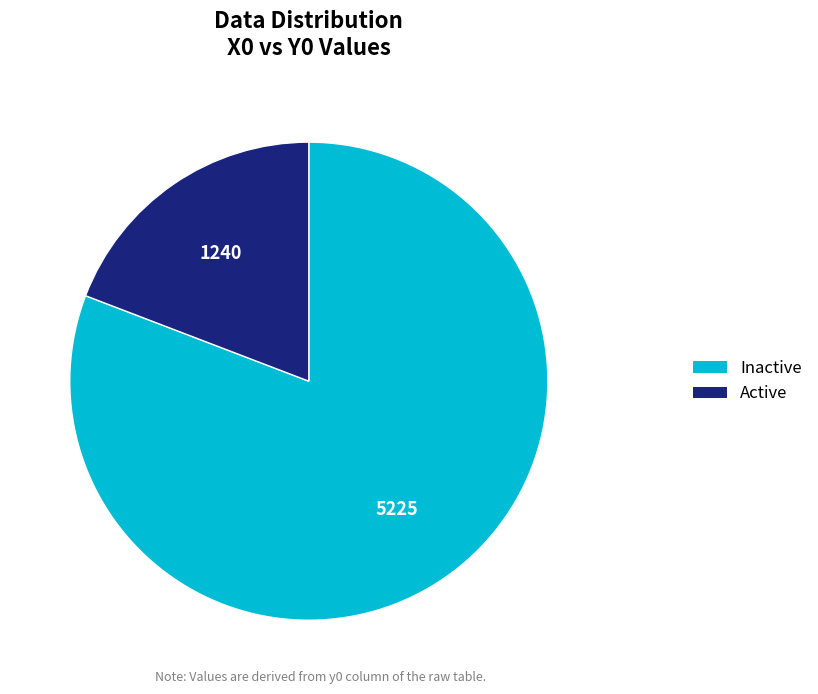

Rank the categories by value from lowest to highest.

Active, Inactive